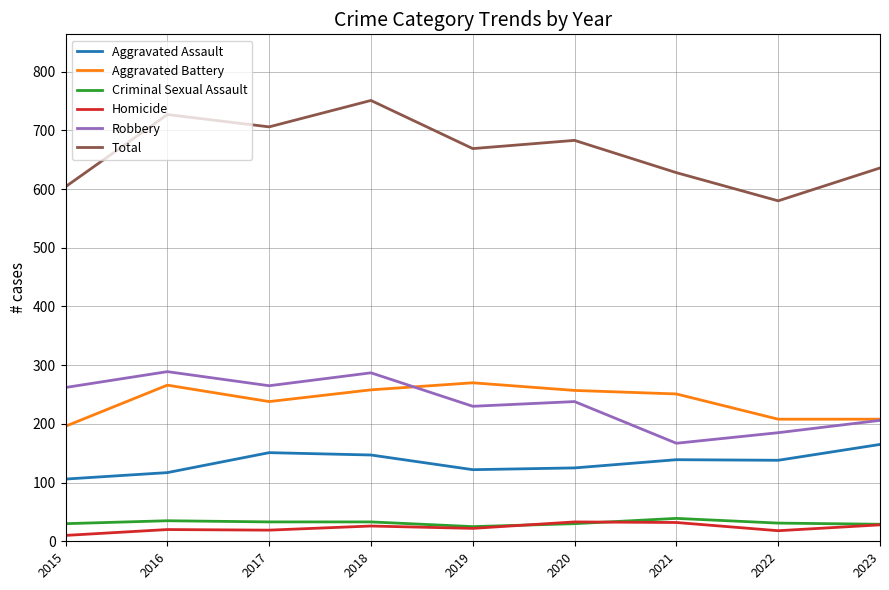

True or false: Total and Robbery cross at least once.

False